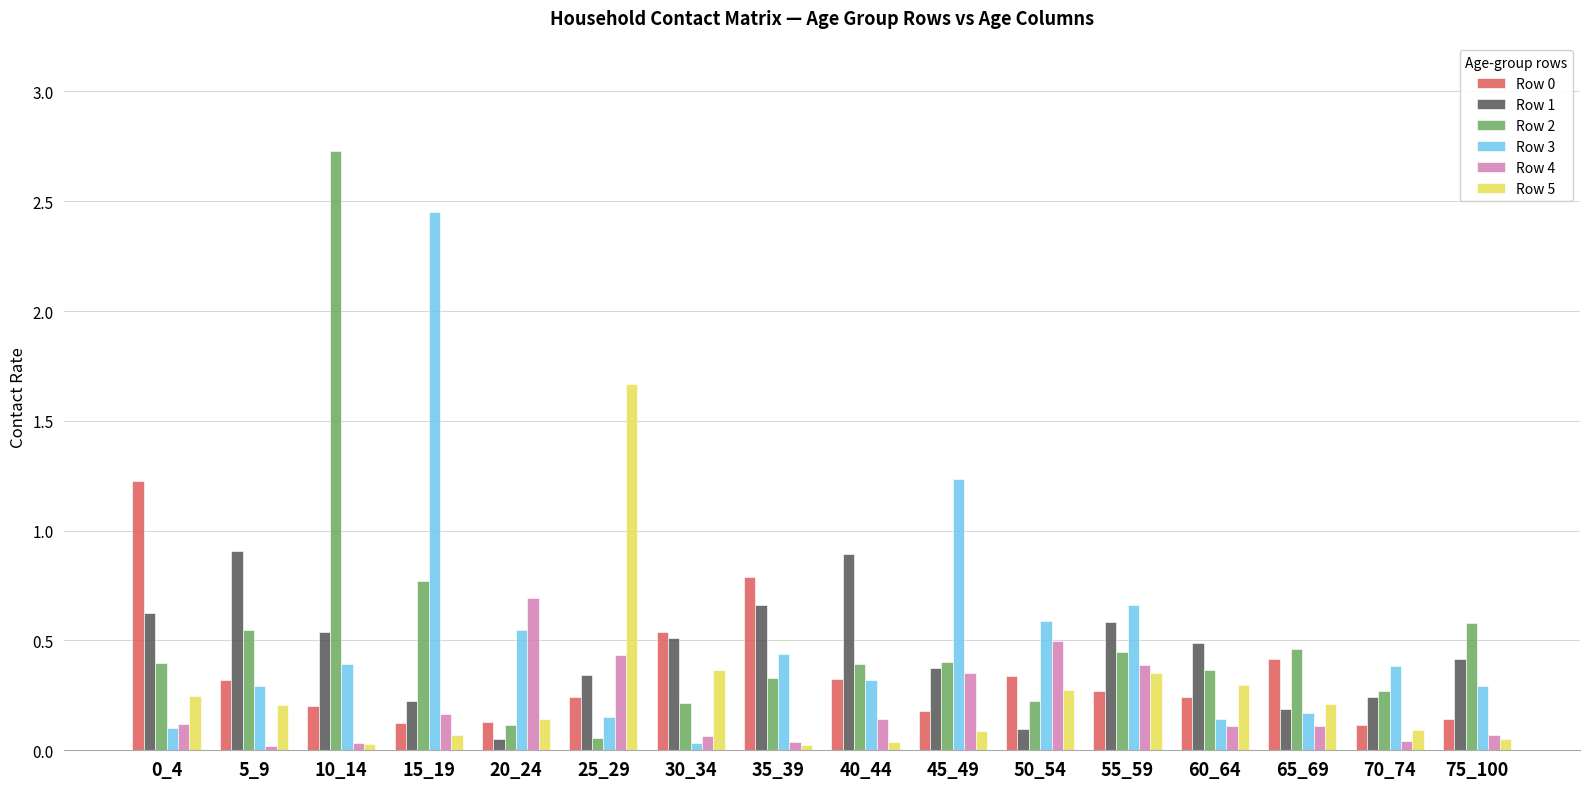

What is the difference between the maximum and minimum values in the Row 1 series?

0.9